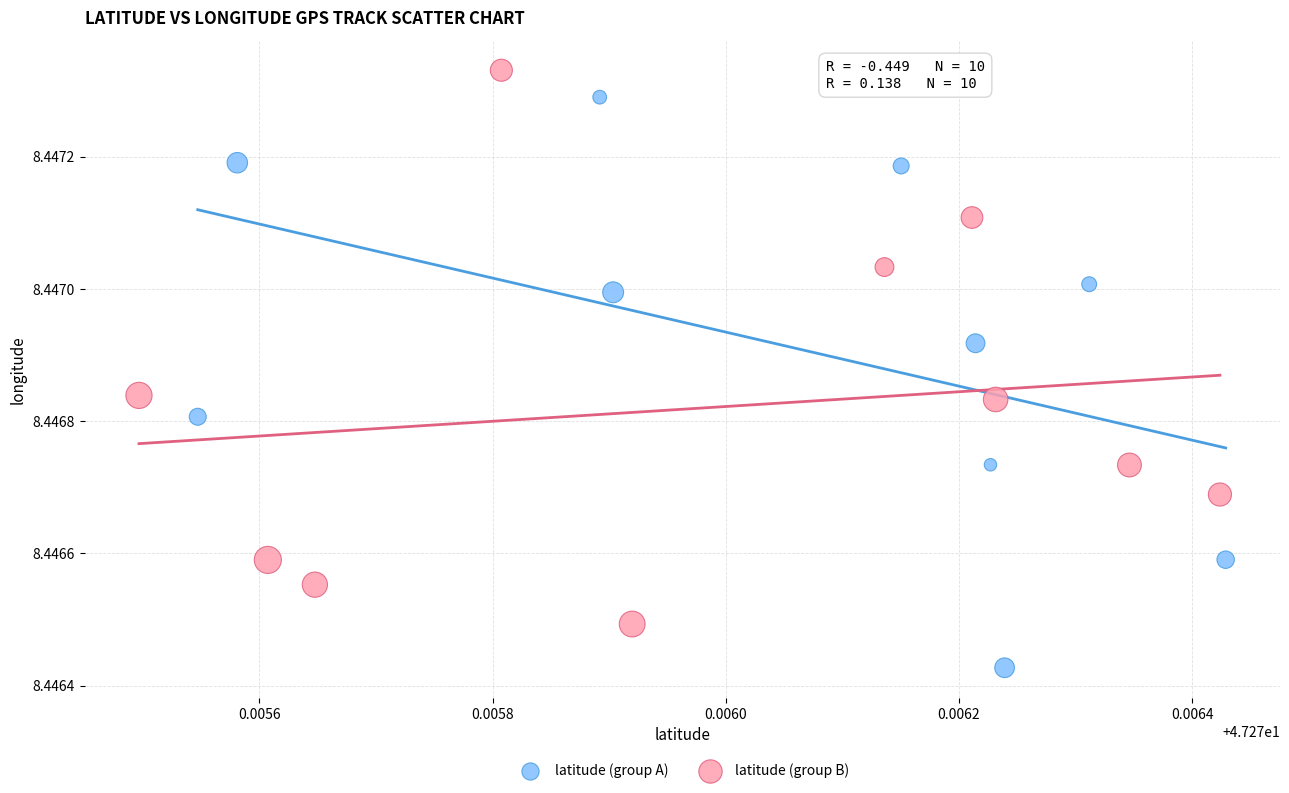

Which series reaches the minimum Y coordinate?

latitude (group A)